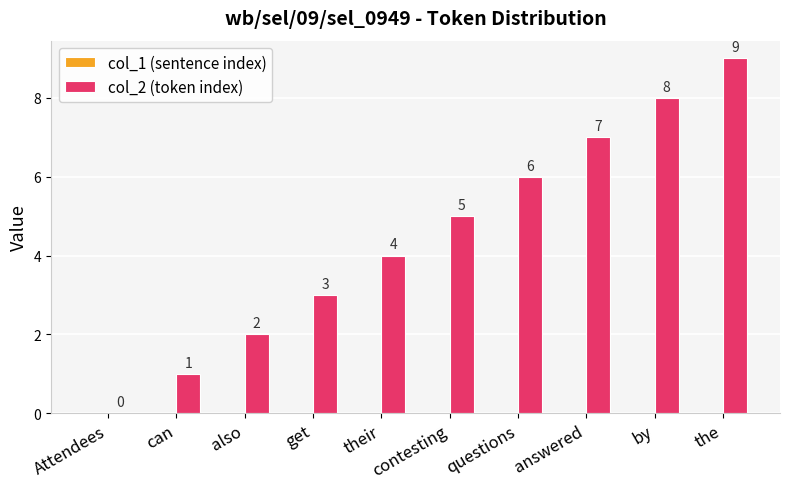

Which has a higher value, can or get?

get